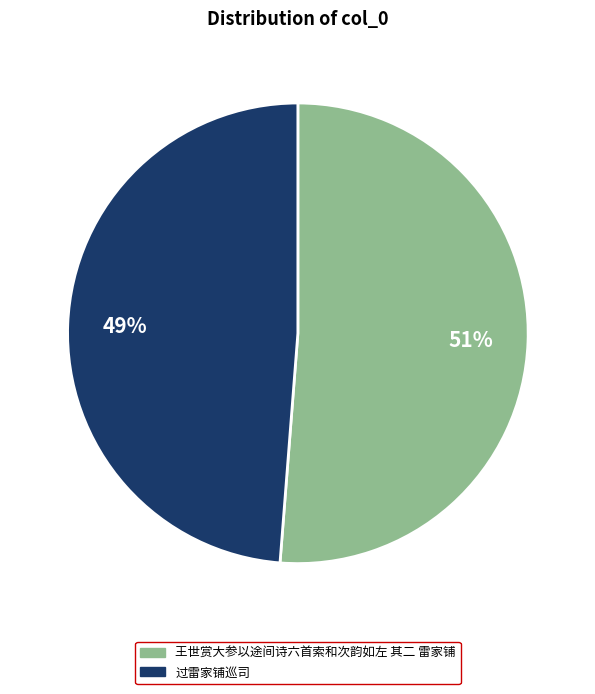

Which has a higher value, 过雷家铺巡司 or 王世赏大参以途间诗六首索和次韵如左 其二 雷家铺?

王世赏大参以途间诗六首索和次韵如左 其二 雷家铺